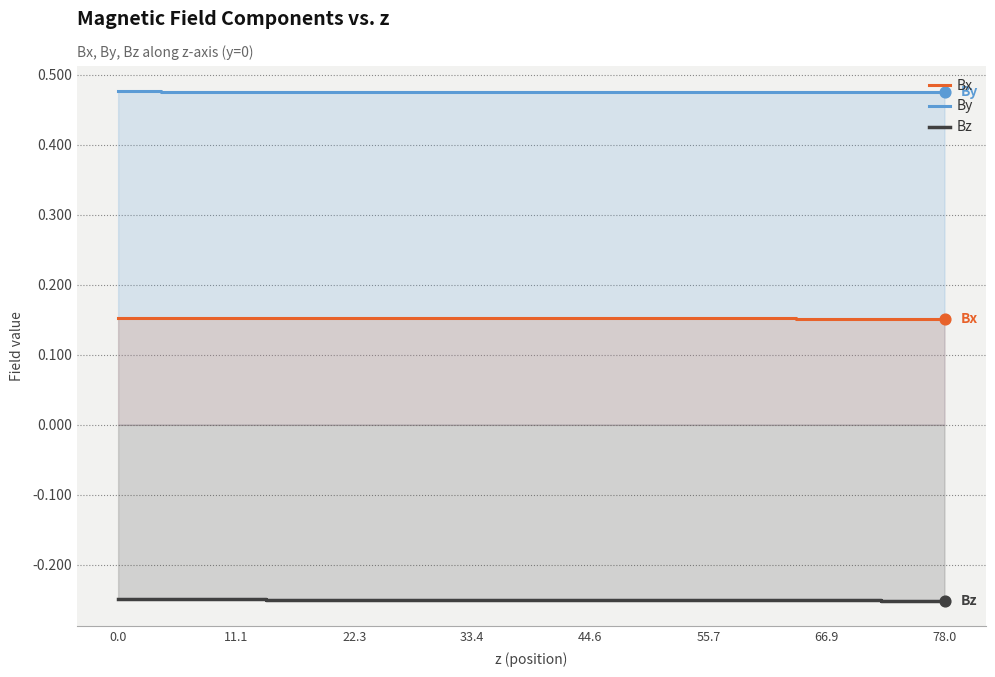

Which series contains the lowest Y value?

Bz